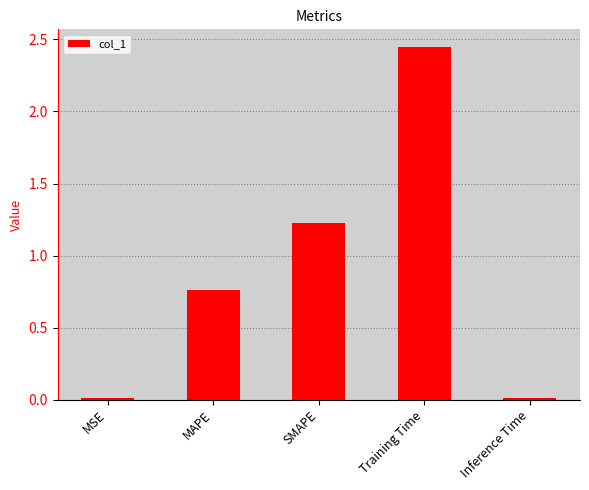

Does the chart contain stacked bars?

No